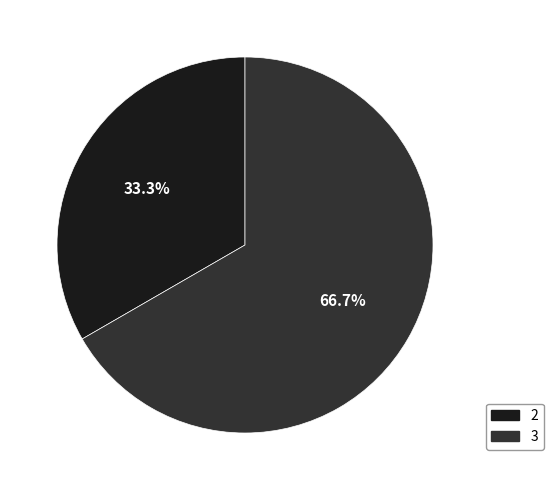

Is there a majority slice in this chart?

Yes